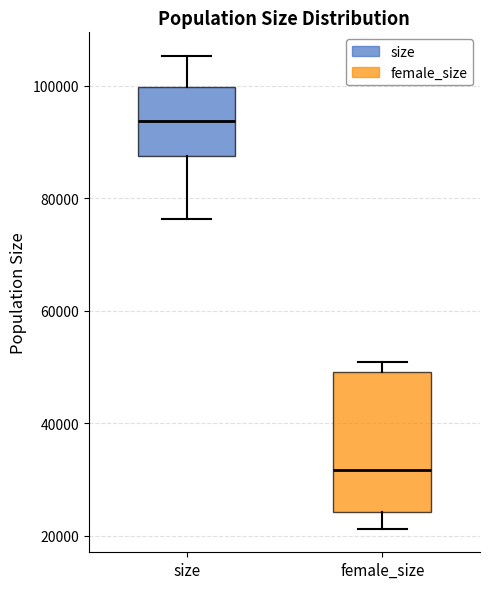

Which box is the tallest, from its lower edge to its upper edge?

female_size